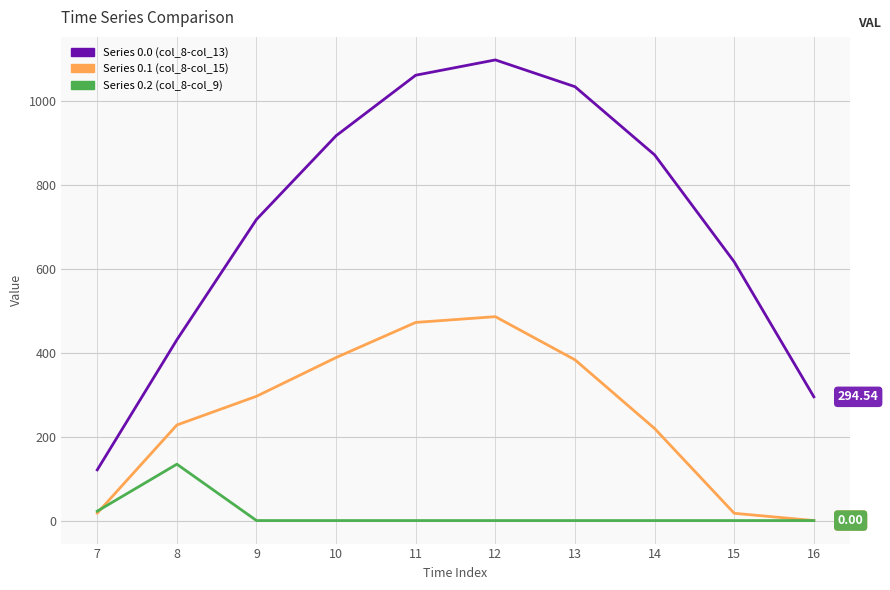

True or false: Series 0.0 (col_8-col_13) and Series 0.1 (col_8-col_15) cross at least once.

False